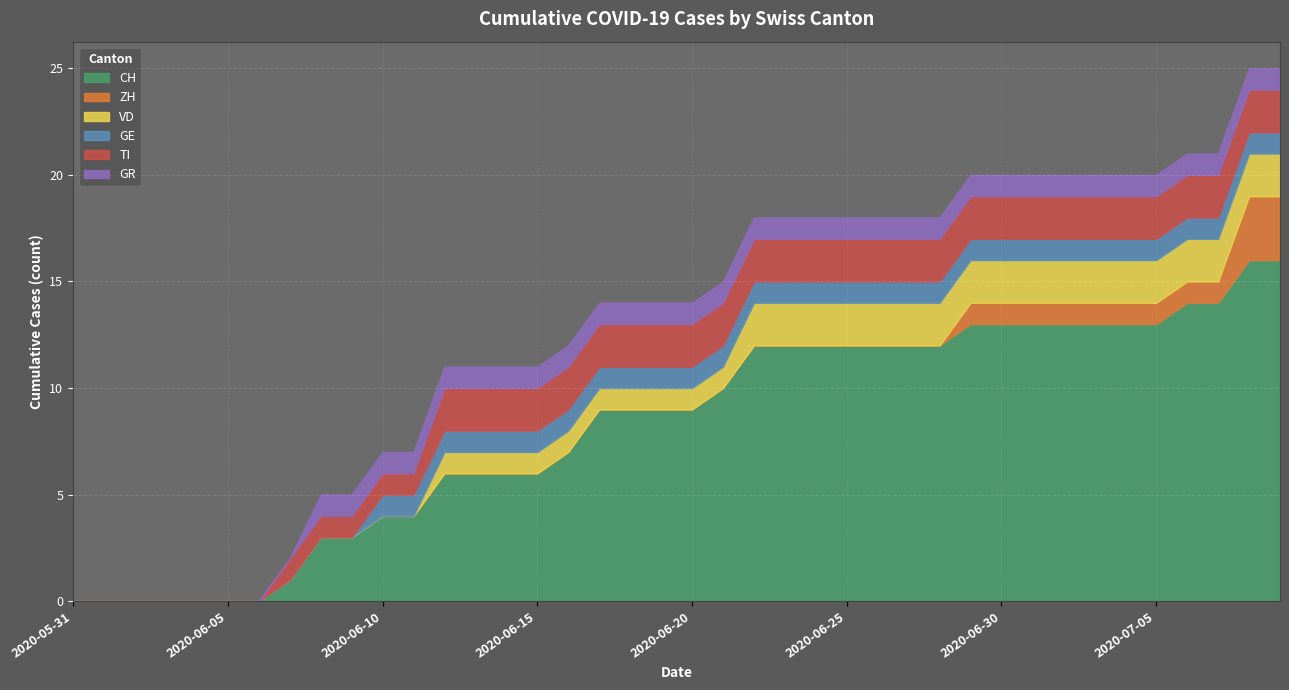

How many positive values does the ZH series have?

11